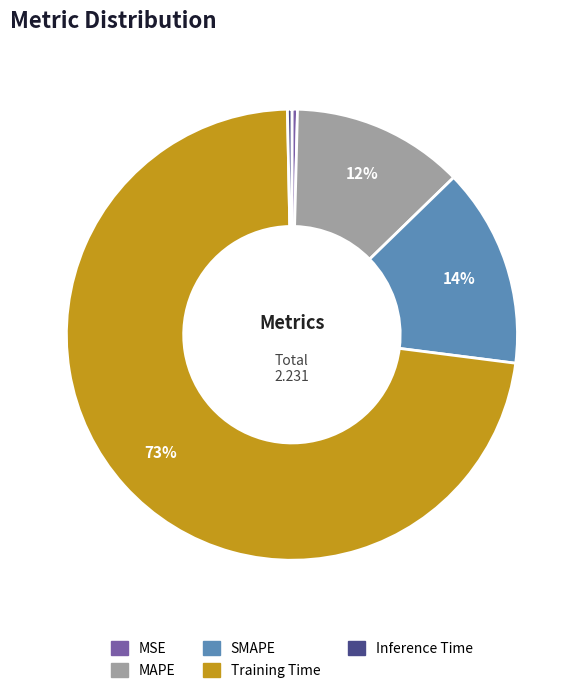

Does SMAPE account for over 50% of the chart?

No